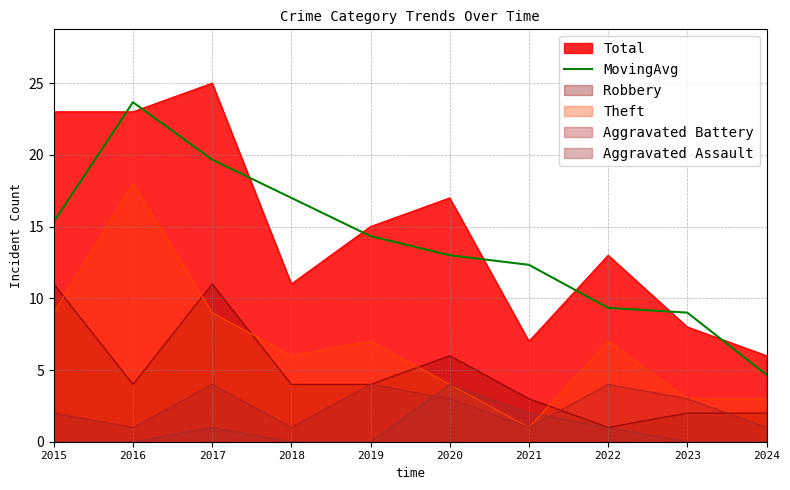

The chart shows a value of 13.0 at 2020. True or false?

True